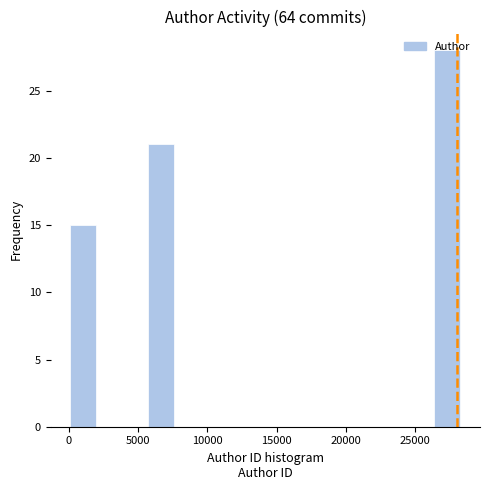

Read against the x-axis, roughly where is the centre of the tallest bar?

27500